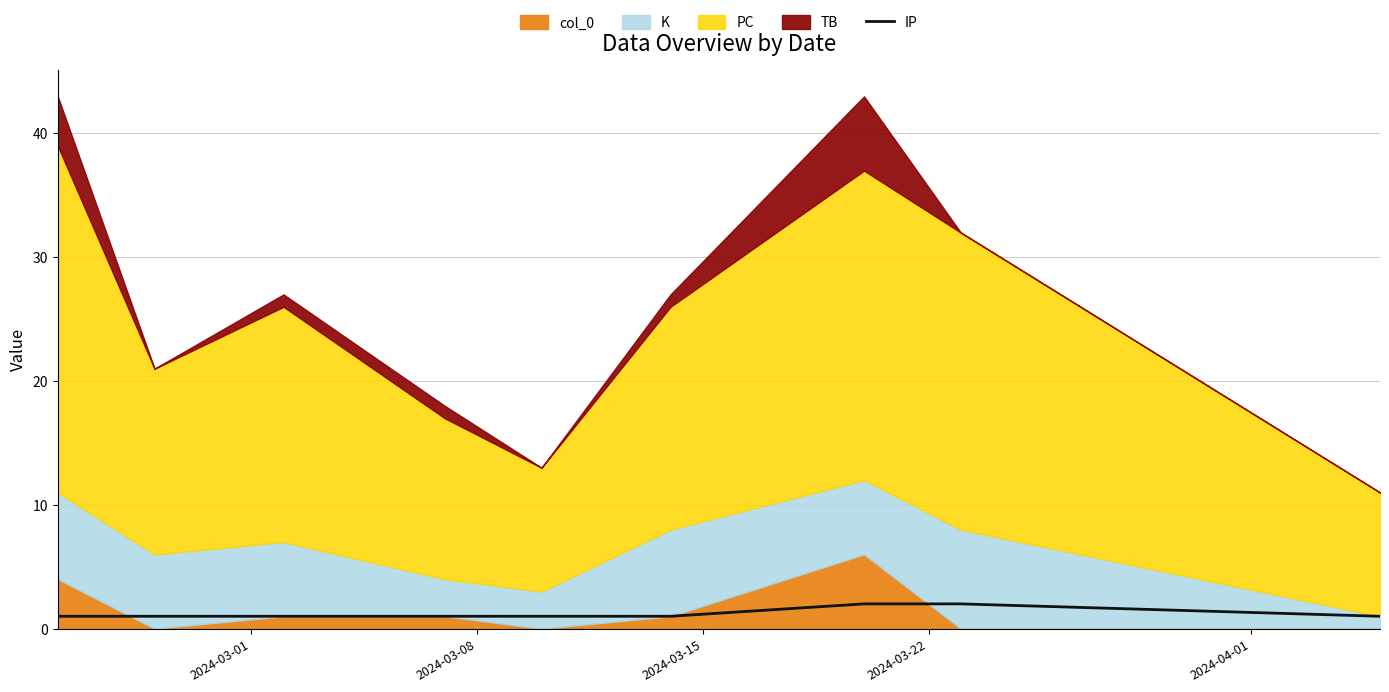

The chart shows a value of 1 at 7. True or false?

False